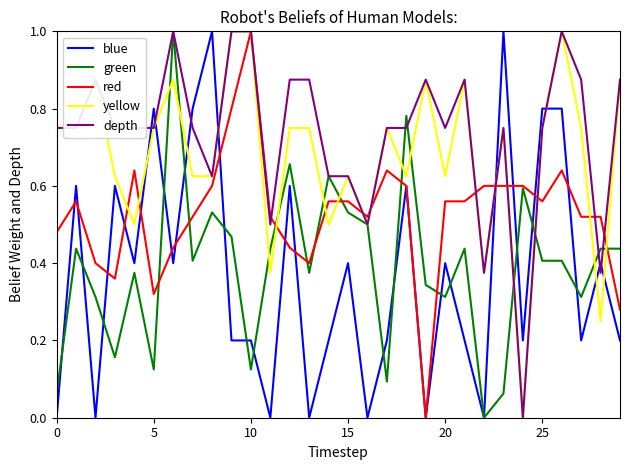

What is the highest value of the green series?

1.0